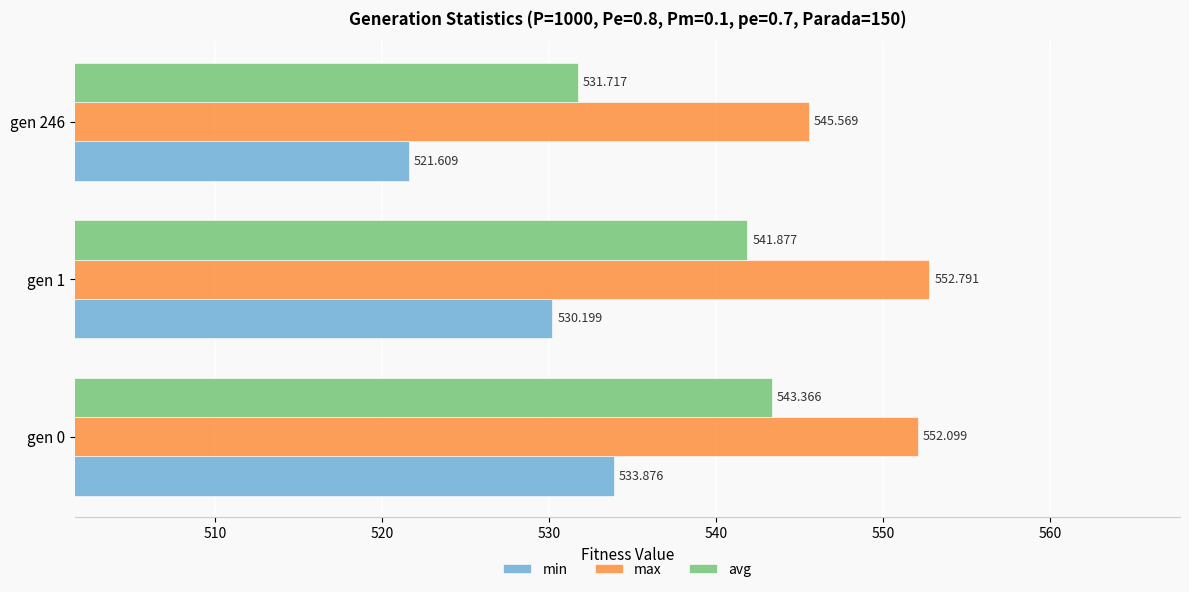

Which series has the widest spread of values?

min